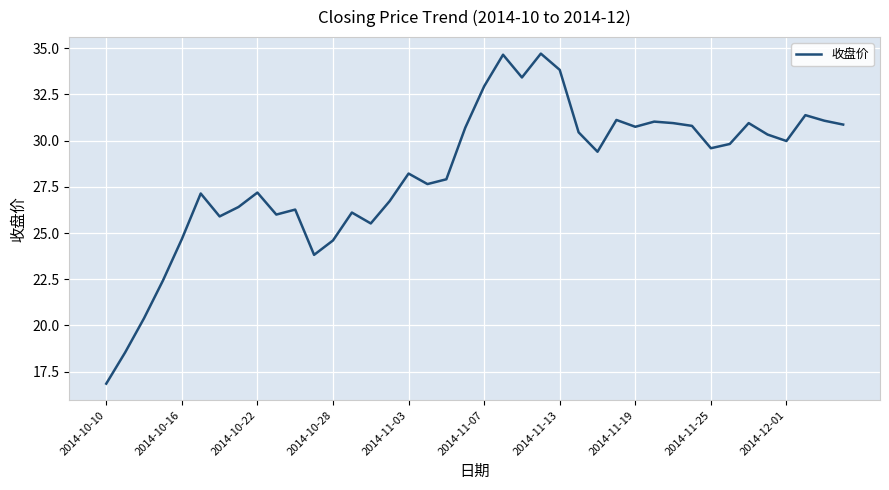

What is the difference between the maximum and minimum values?

17.9